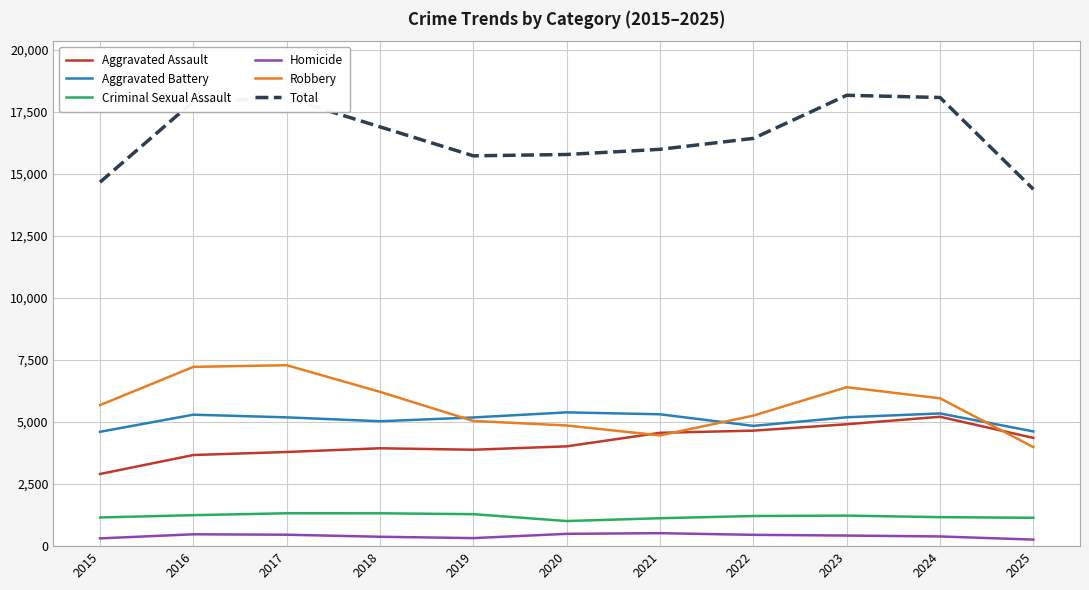

At 2018, list the series in order from smallest to largest.

Homicide, Criminal Sexual Assault, Aggravated Assault, Aggravated Battery, Robbery, Total